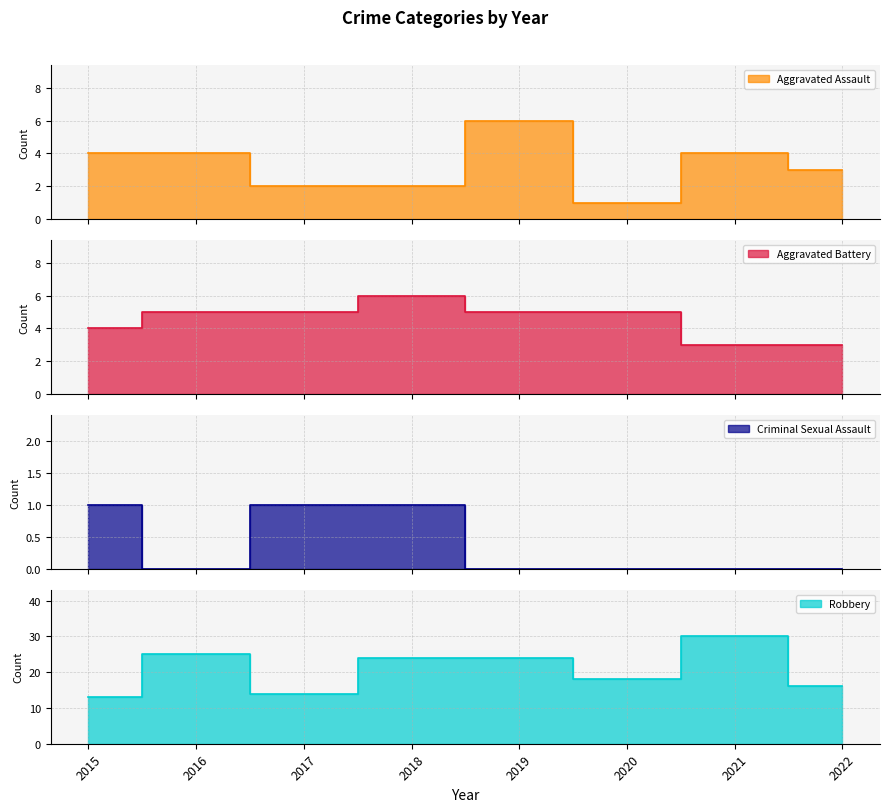

At which category is the sum across all series the highest?

2021